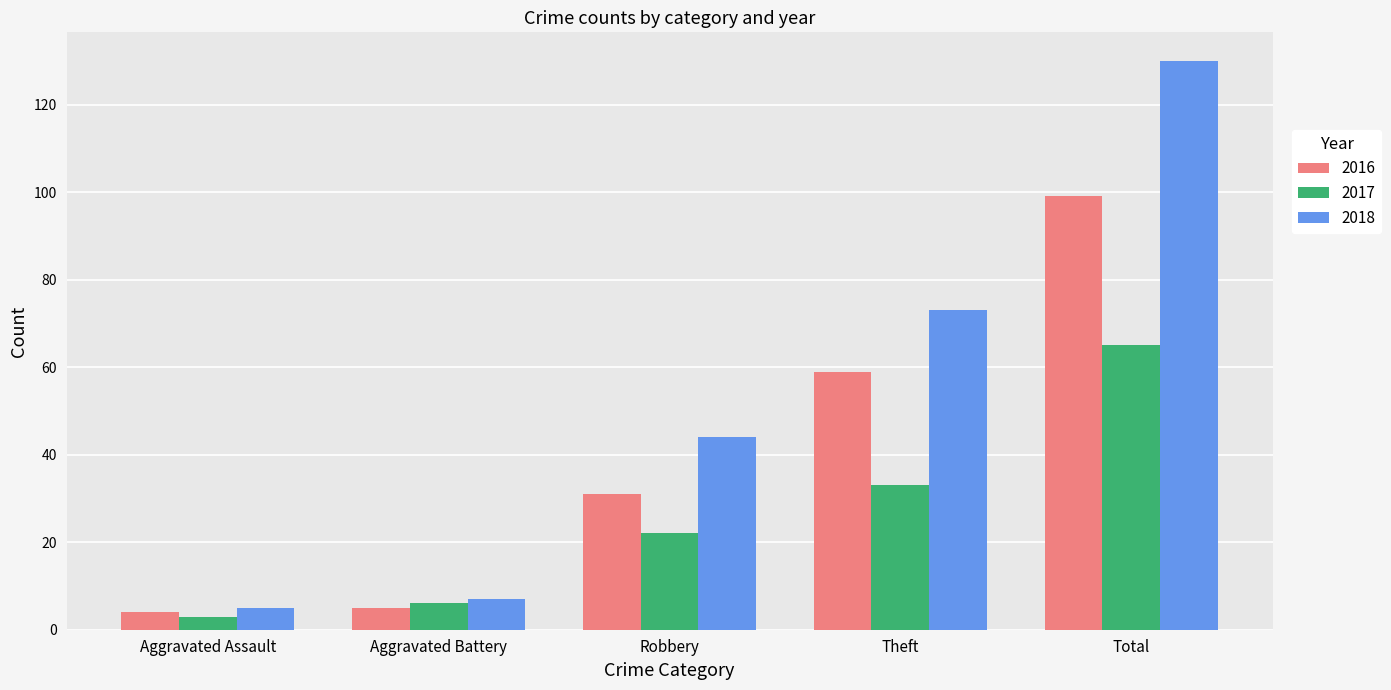

Count the number of data series in this chart.

3